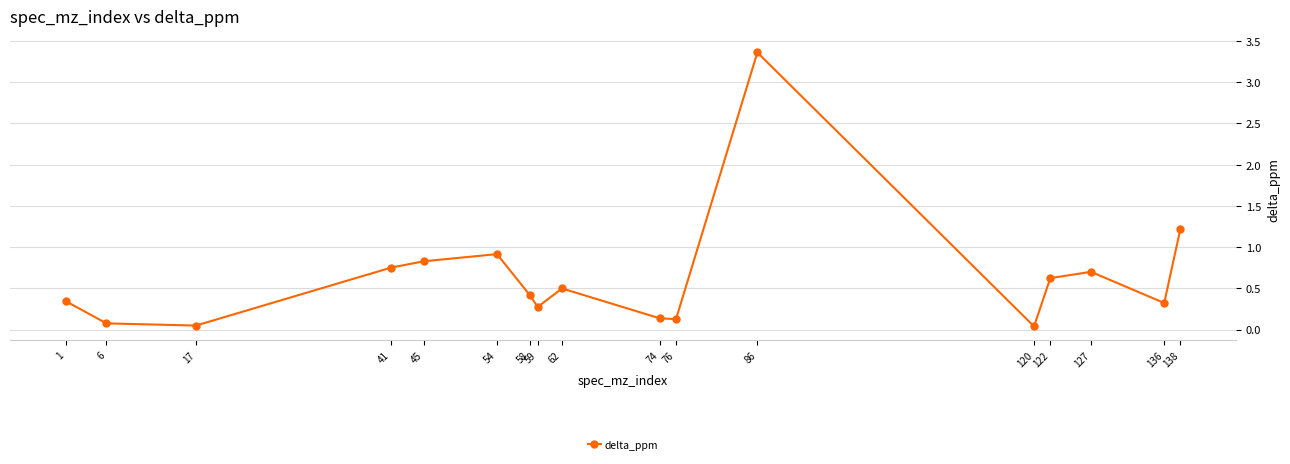

What is the difference between the maximum and minimum values?

3.3